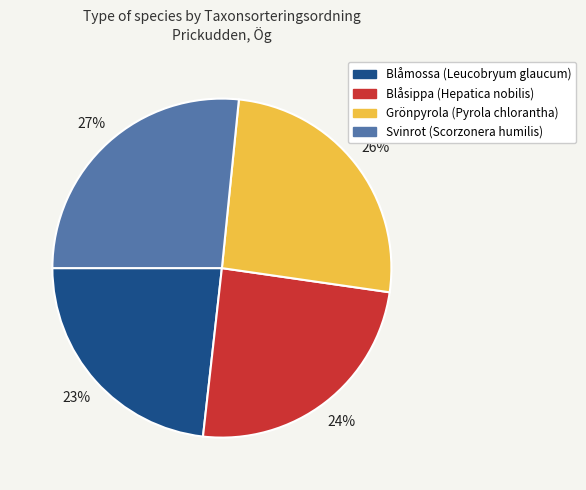

Which has a higher value, Svinrot or Blåmossa?

Svinrot